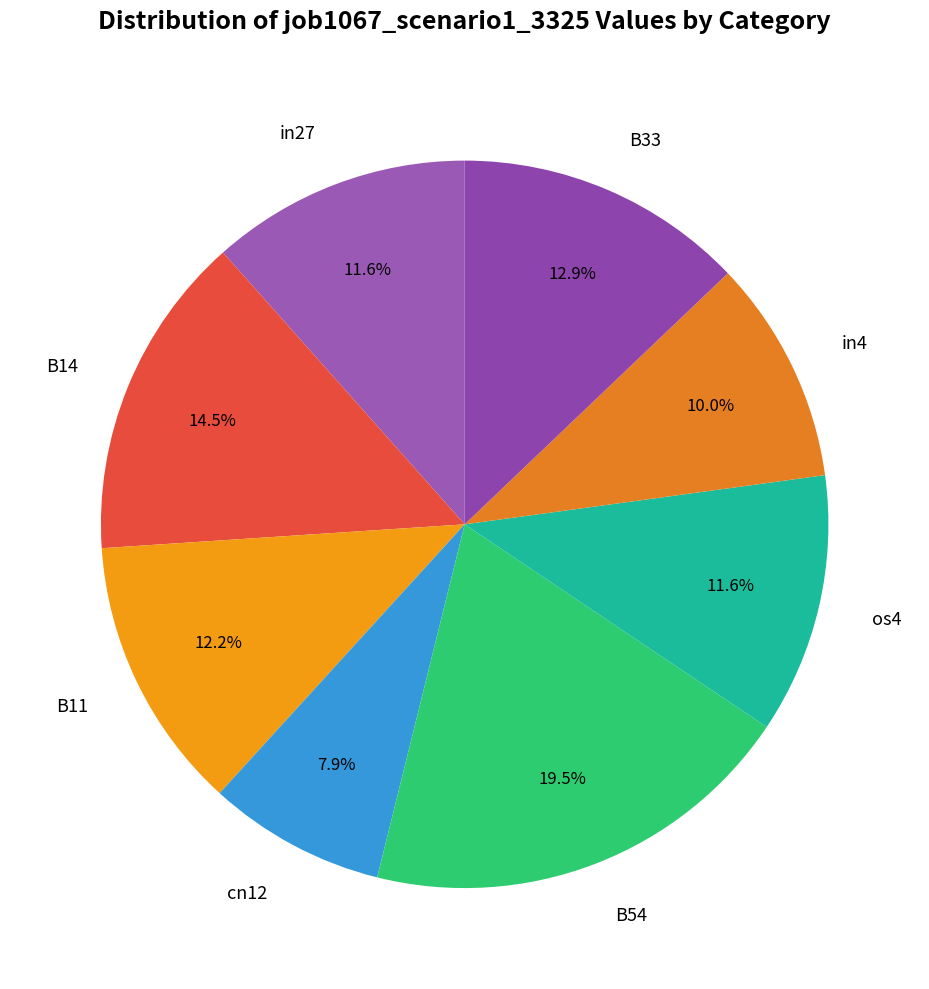

Is the sum of in4 and os4 greater than half?

No